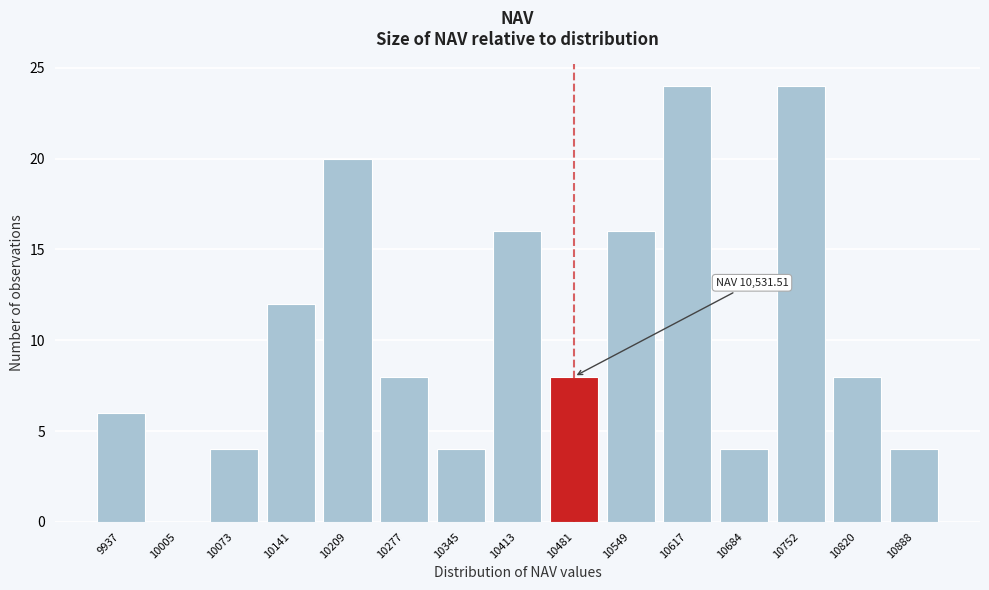

Reading right to left, extract all data points from this chart.

10888=4	10820=8	10752=24	10684=4	10617=24	10549=16	10481=8	10413=16	10345=4	10277=8	10209=20	10141=12	10073=4	10005=0	9937=6